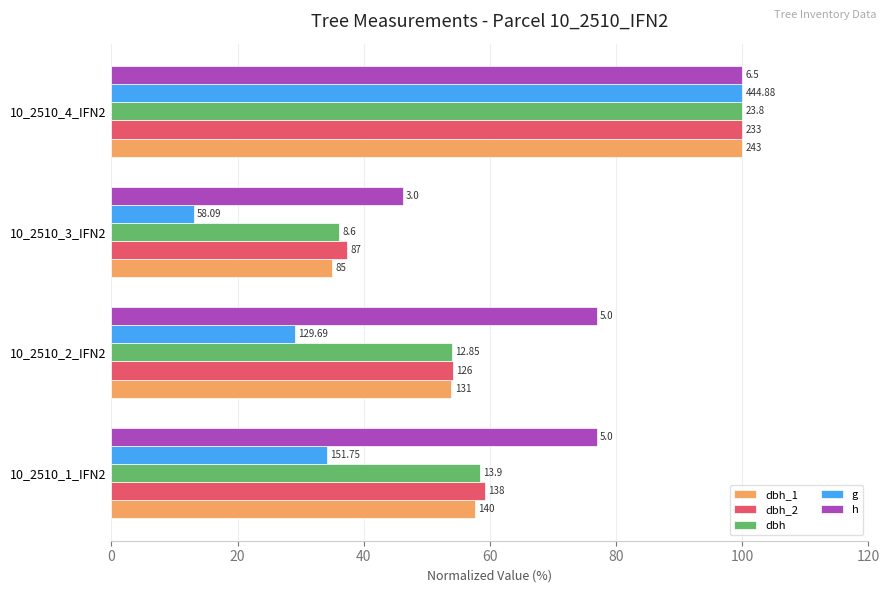

Reading left to right, transcribe all the data shown in this chart.

dbh_1: 57.6	53.9	35.0	100.0
dbh_2: 59.2	54.1	37.3	100.0
dbh: 58.4	54.0	36.1	100.0
g: 34.1	29.2	13.1	100.0
h: 76.9	76.9	46.2	100.0